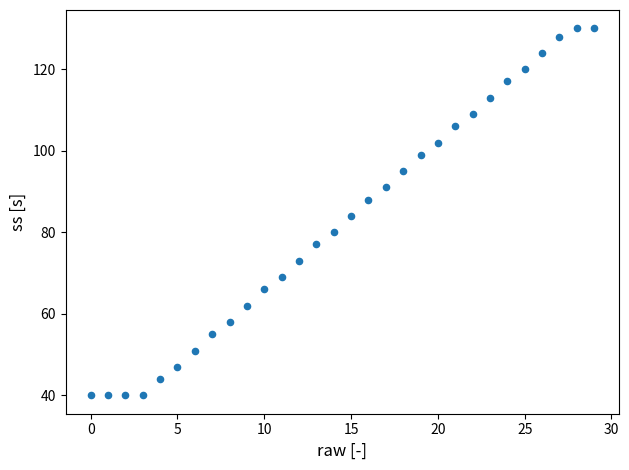

What is the range of Y values (max minus min)?

90